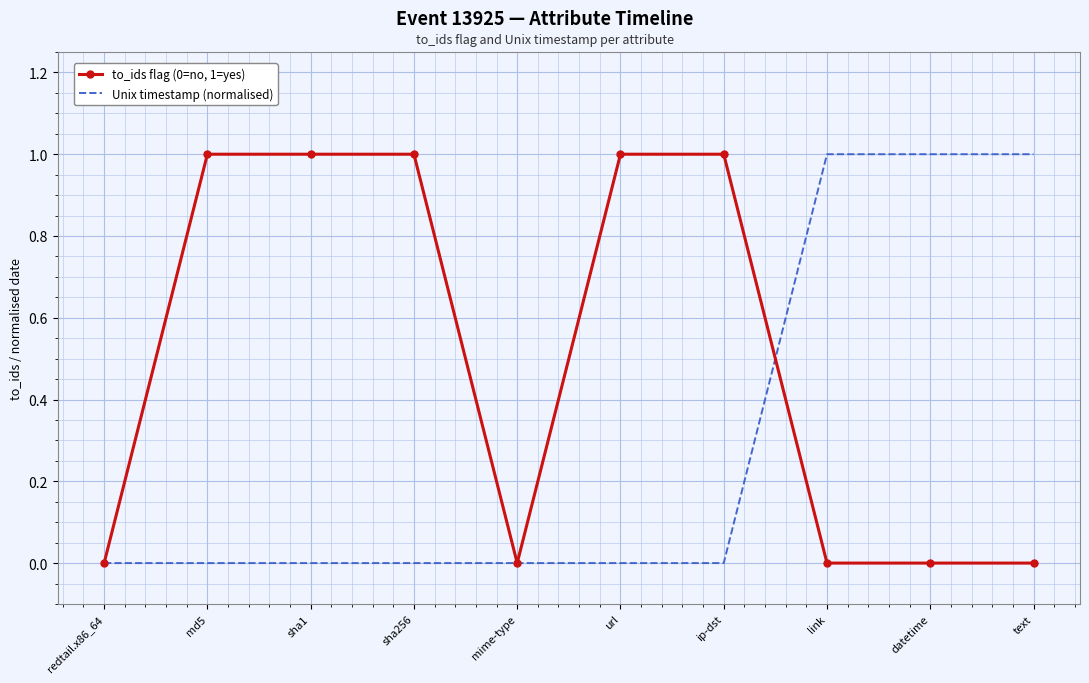

List the series in order of their overall mean, lowest first.

Unix timestamp (normalised), to_ids flag (0=no, 1=yes)